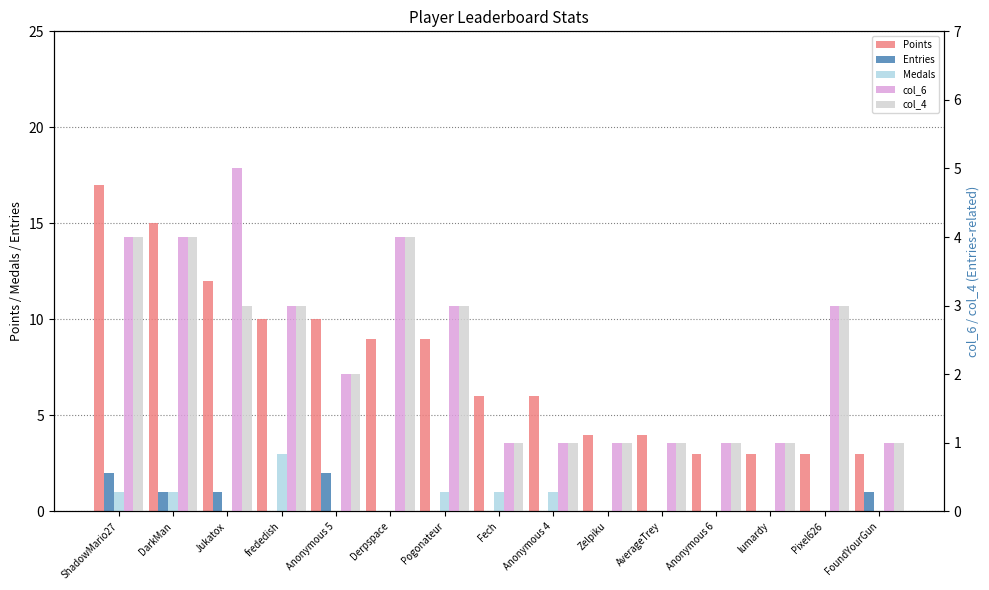

Is it true that col_4 equals 3 at Jukatox?

True